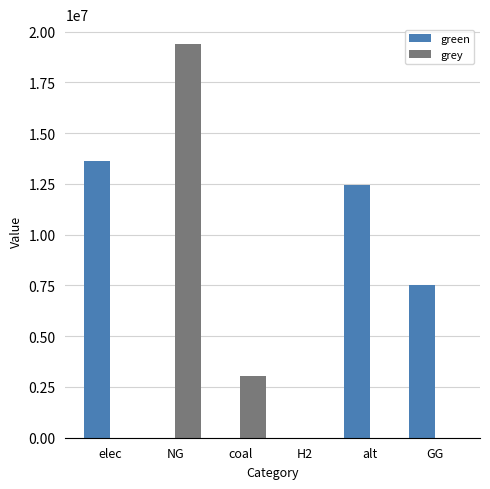

Reading left to right, list all the values displayed in this chart.

green: 13647717.4	0.0	0.0	0.0	12432085.1	7500000.0
grey: 0.0	19400288.8	3046530.7	0.0	0.0	0.0